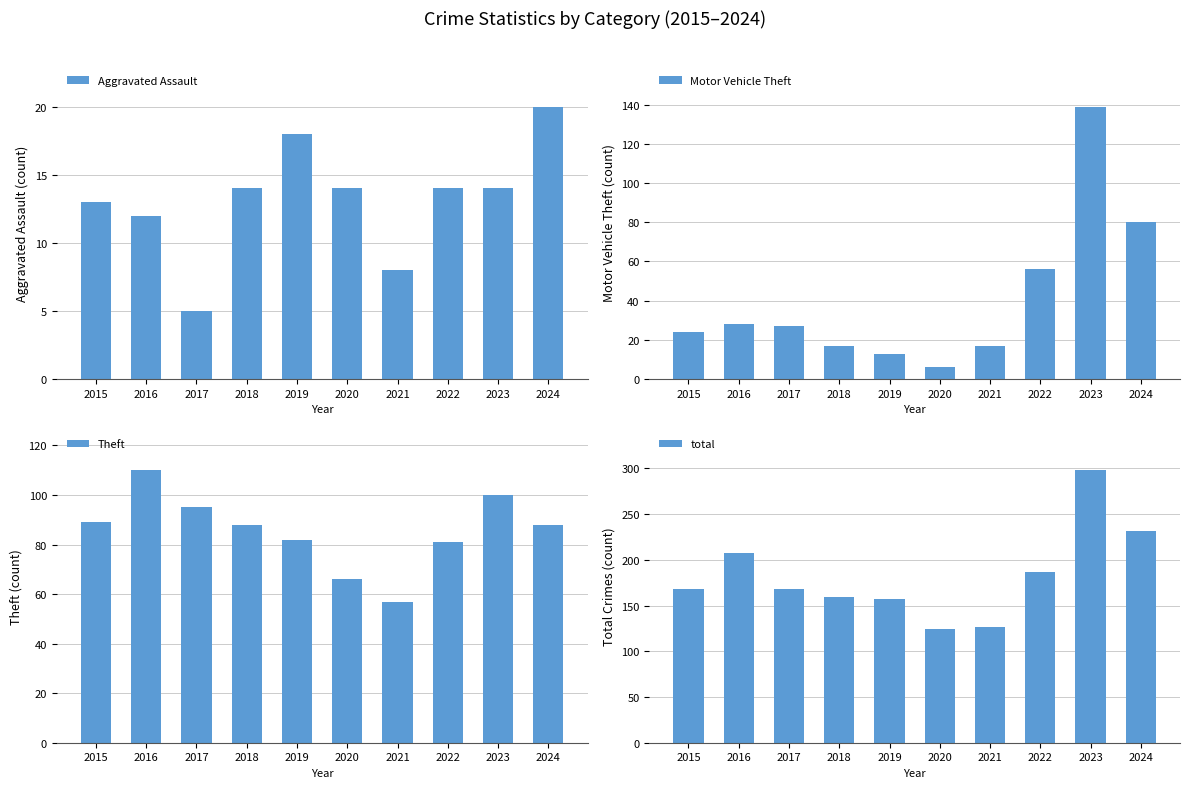

At which label does Motor Vehicle Theft reach its peak?

2023